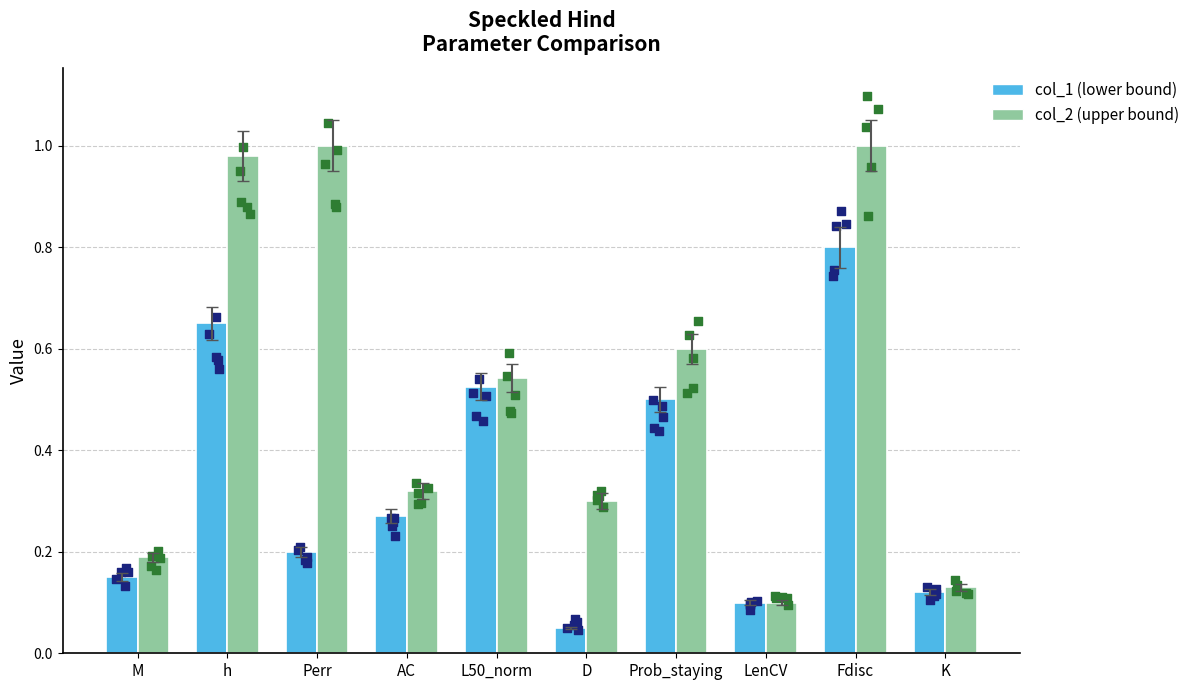

What is the total value across all series at h?

1.6